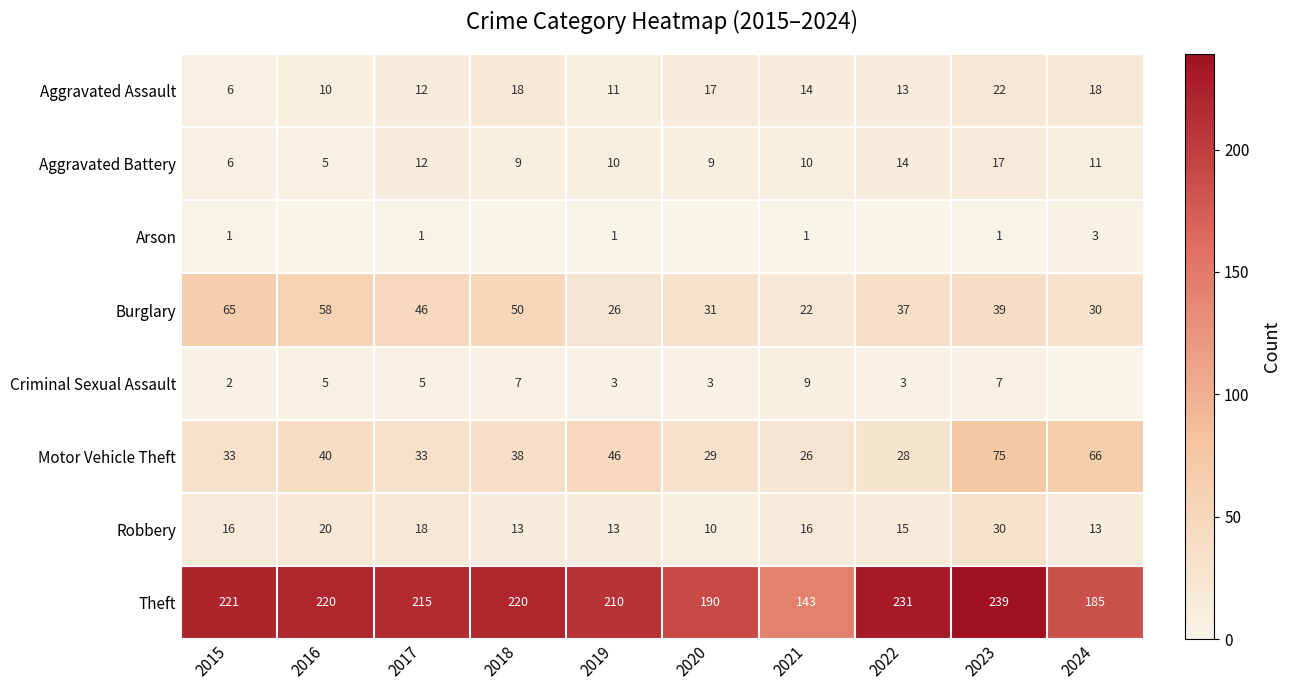

The value of Aggravated Battery at 2024 is 20. True or false?

False